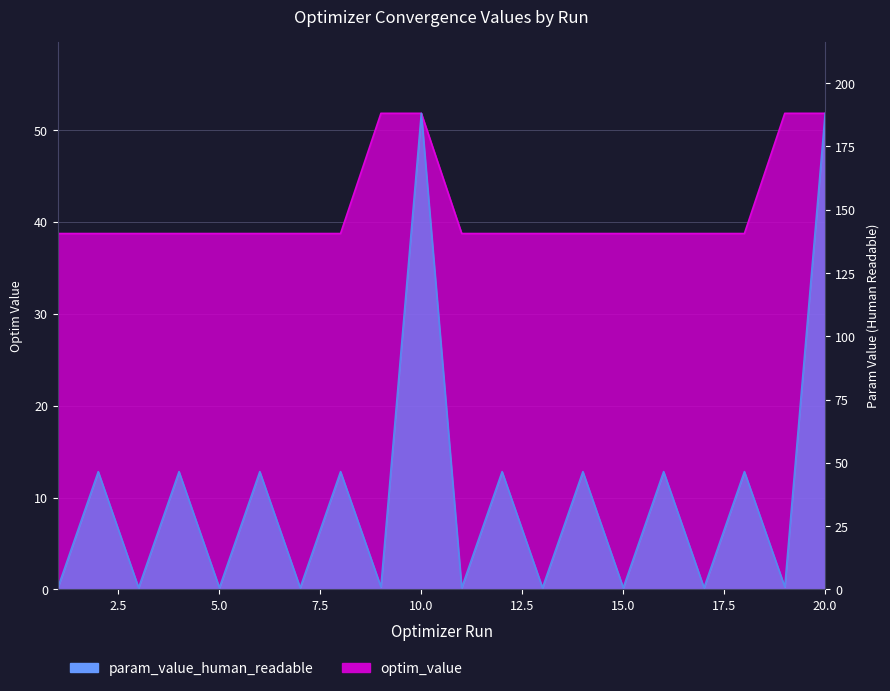

What is the difference between the maximum and minimum values in the optim_value series?

13.1